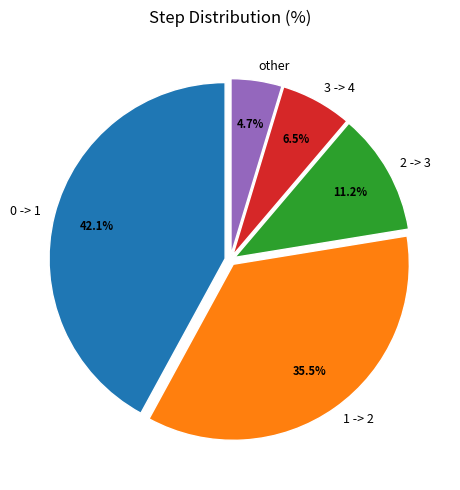

Rank the categories by value from highest to lowest.

0 -> 1, 1 -> 2, 2 -> 3, 3 -> 4, other